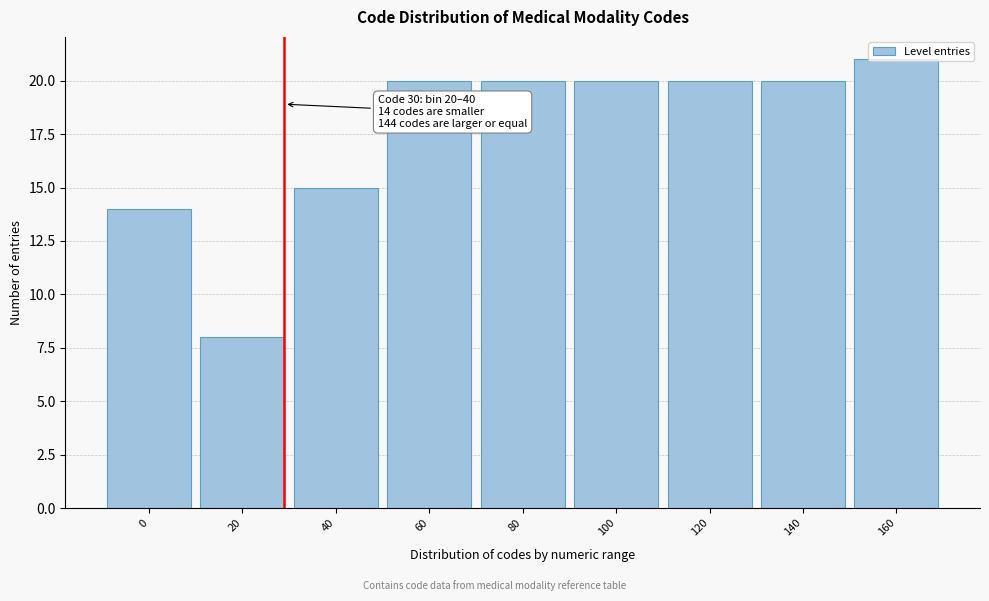

What value does the data have at 120, to the nearest 10?

20